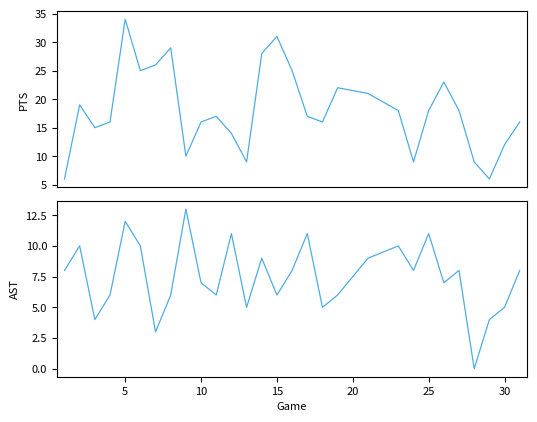

True or false: AST has a value of 11 at 23.

False